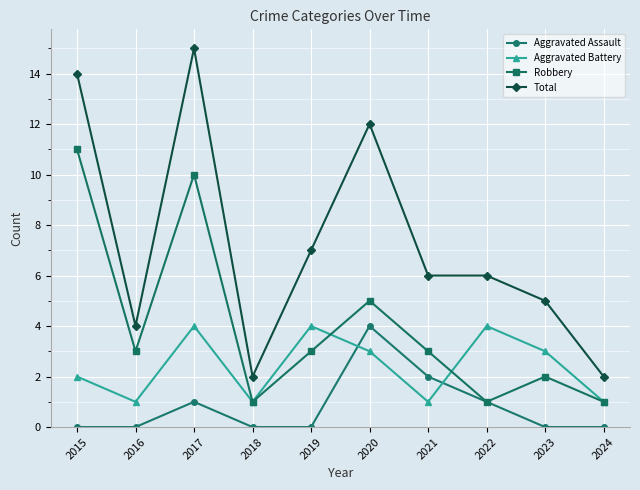

True or false: Total and Robbery cross at least once.

False